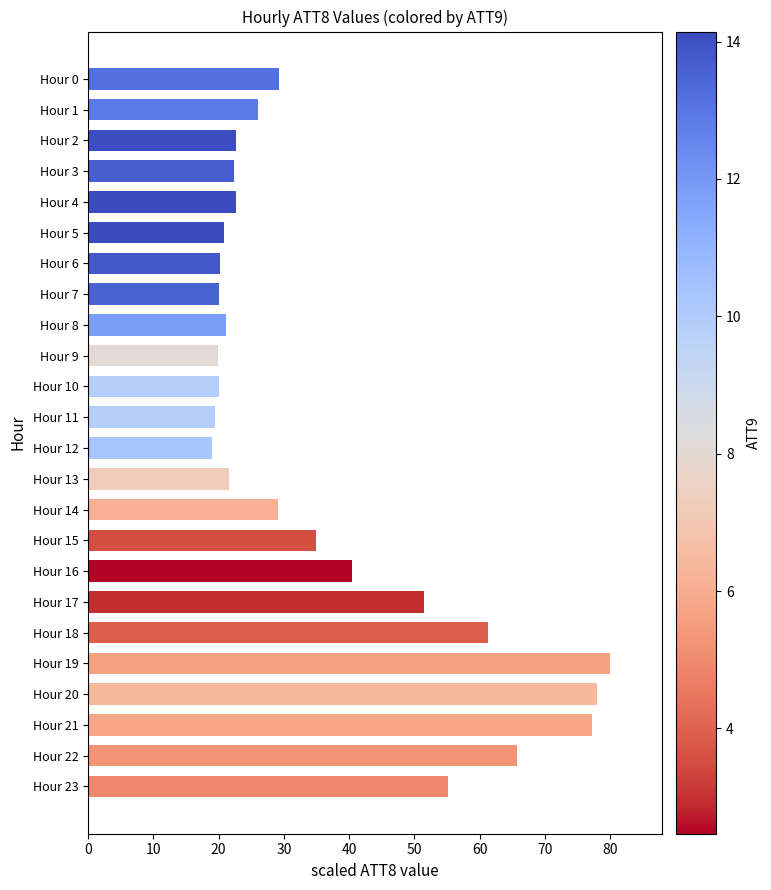

Which has a higher value, Hour 11 or Hour 18?

Hour 18